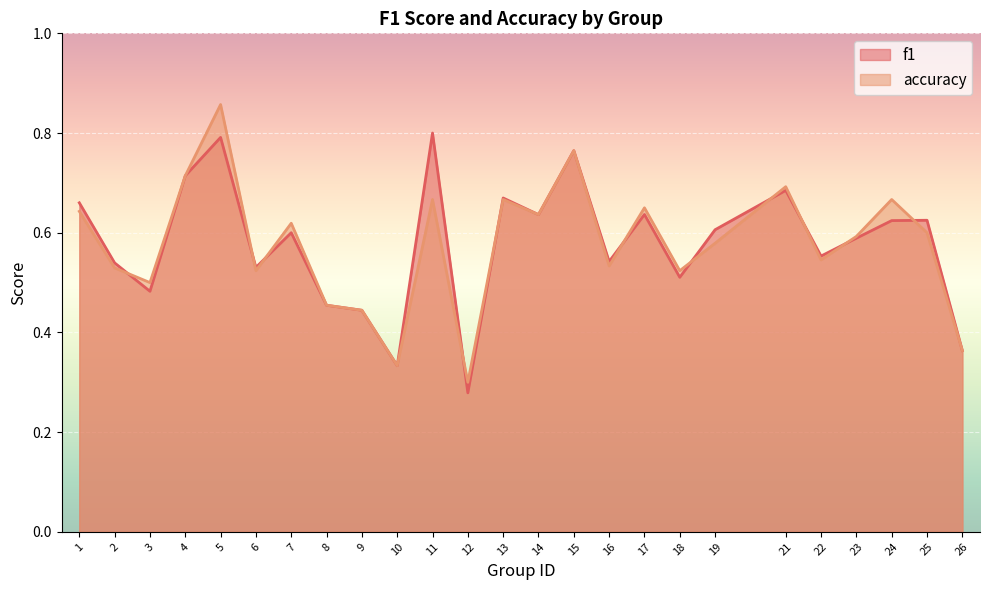

At which category is the sum across all series the highest?

5